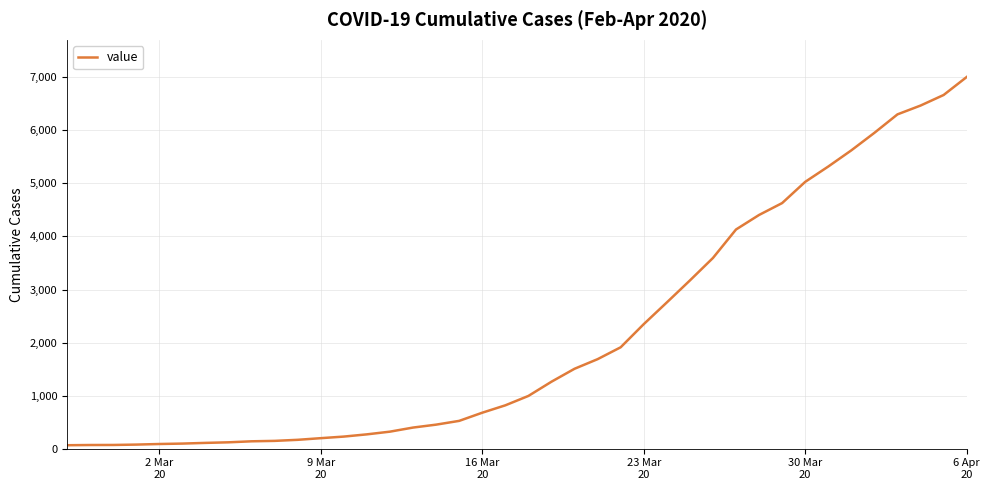

What is the difference between the maximum and minimum values?

6940